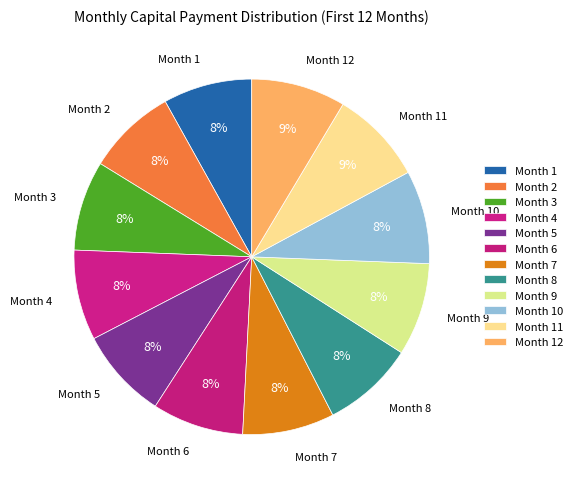

To the nearest percent, what percentage of the pie is Month 1?

8%